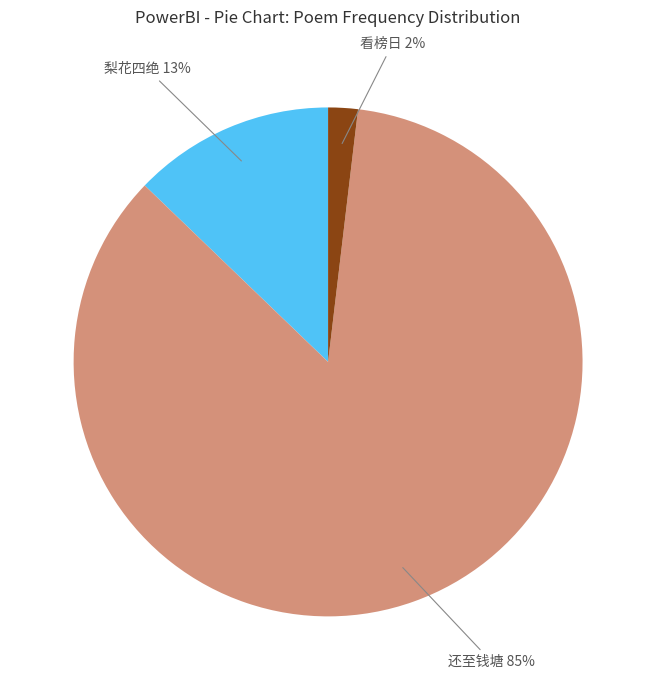

Is there any slice that represents more than half of the pie?

Yes